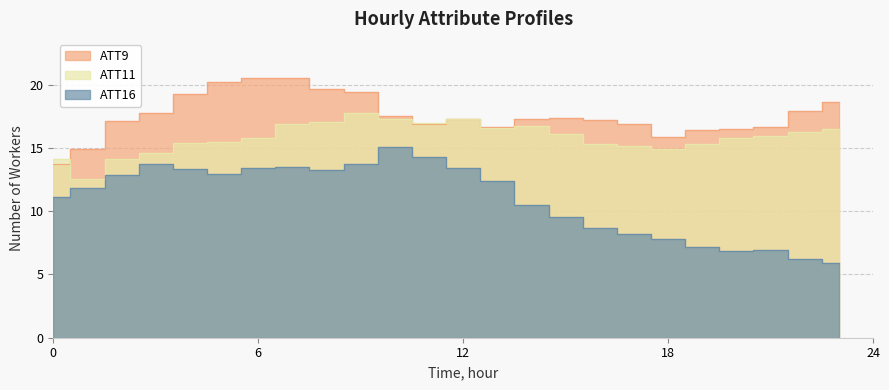

The ATT11 series shows 29.1 at 13. True or false?

False